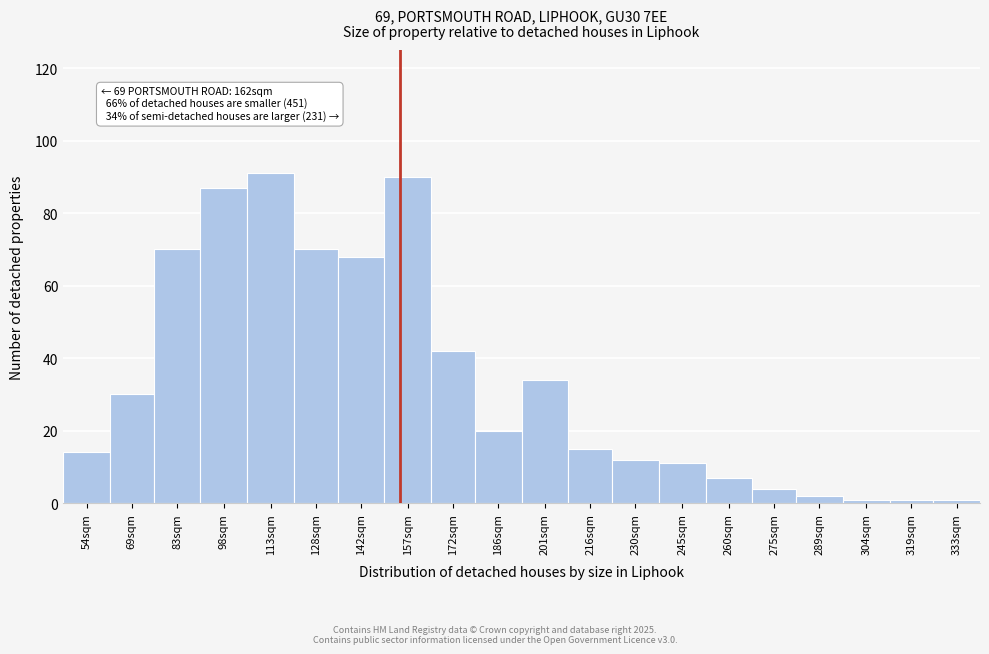

Reading left to right, list all the values displayed in this chart.

14	30	70	87	91	70	68	90	42	20	34	15	12	11	7	4	2	1	1	1